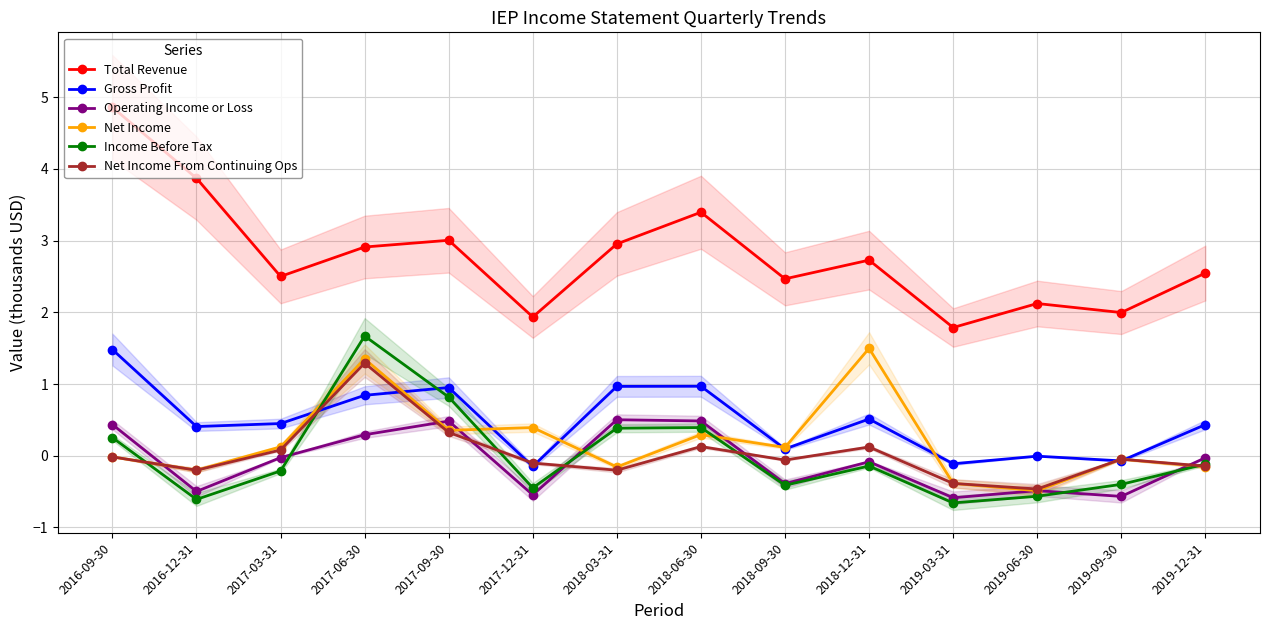

What is the difference between the Operating Income or Loss values at 2017-06-30 and 2019-06-30?

0.8